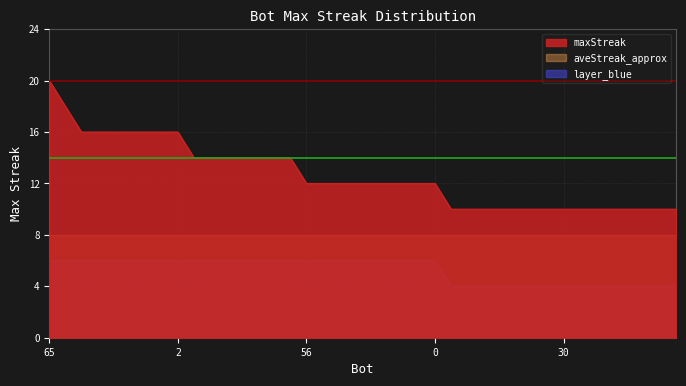

At which category does the chart reach its peak across all series?

65